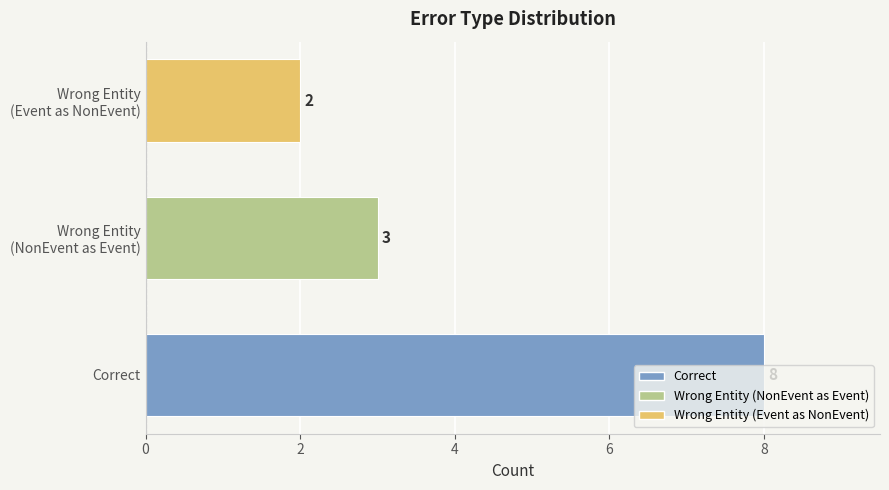

What is the difference between the maximum and minimum values?

6